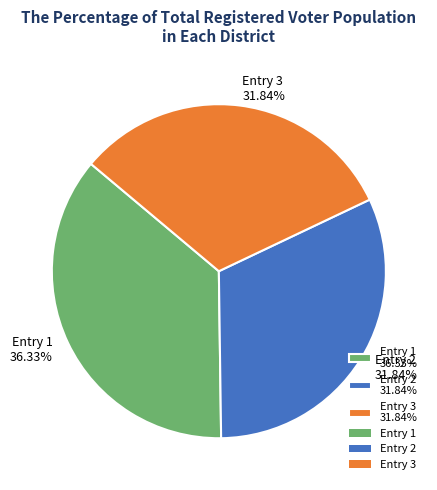

Combined, do Entry 2 31.84% and Entry 3 31.84% account for over 50%?

Yes